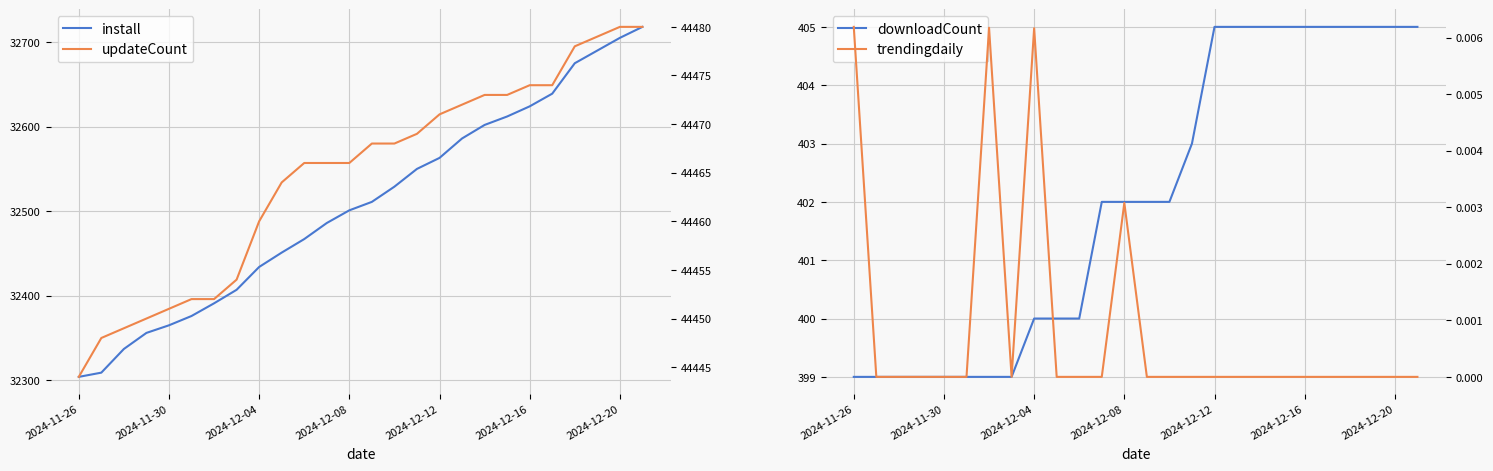

True or false: downloadCount and install intersect in this chart.

False